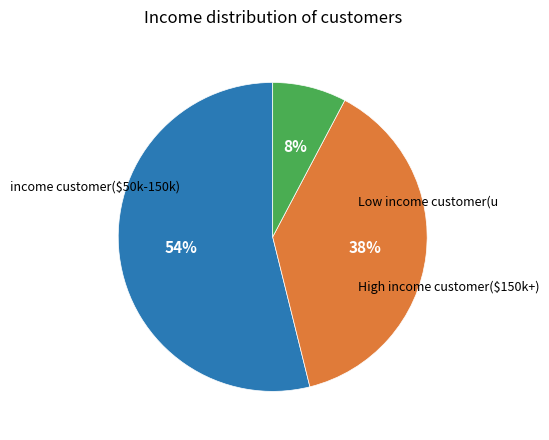

Is there a majority slice in this chart?

Yes